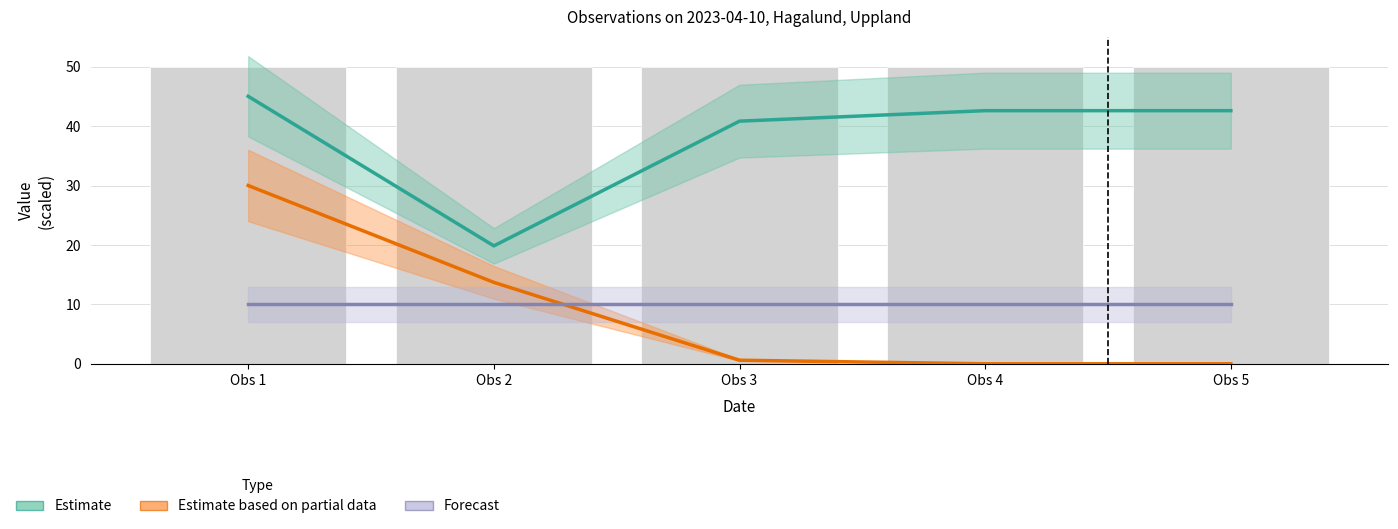

Which series has the largest total across all categories?

Estimate